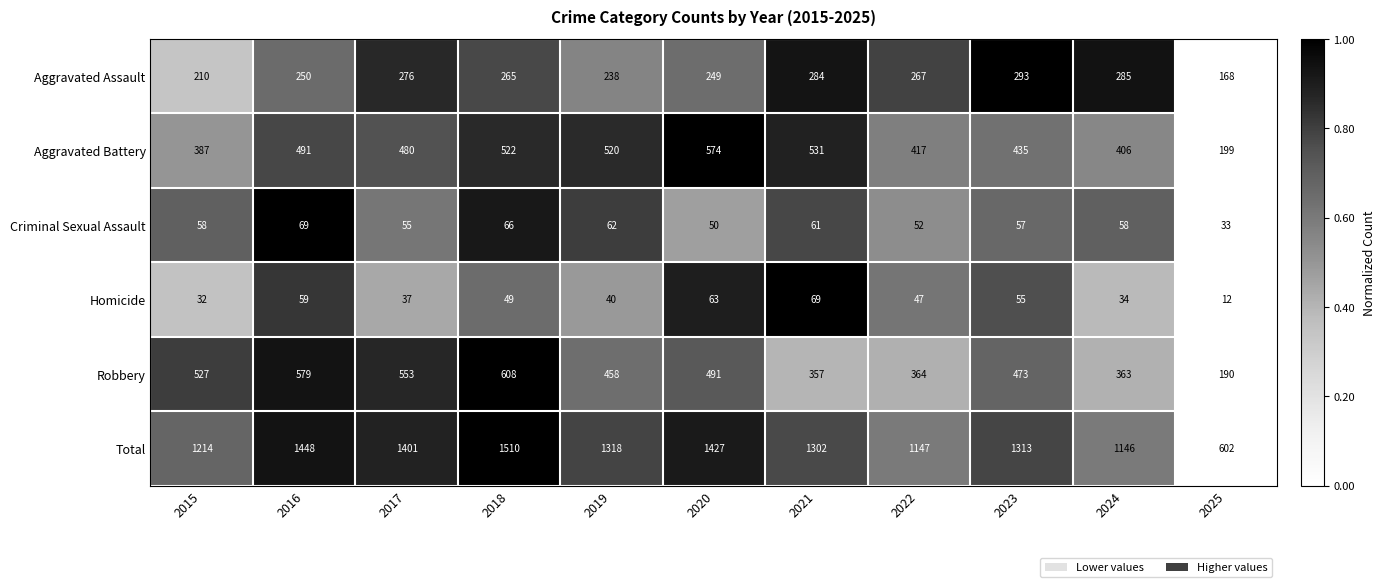

What is the average value of the Criminal Sexual Assault series?

56